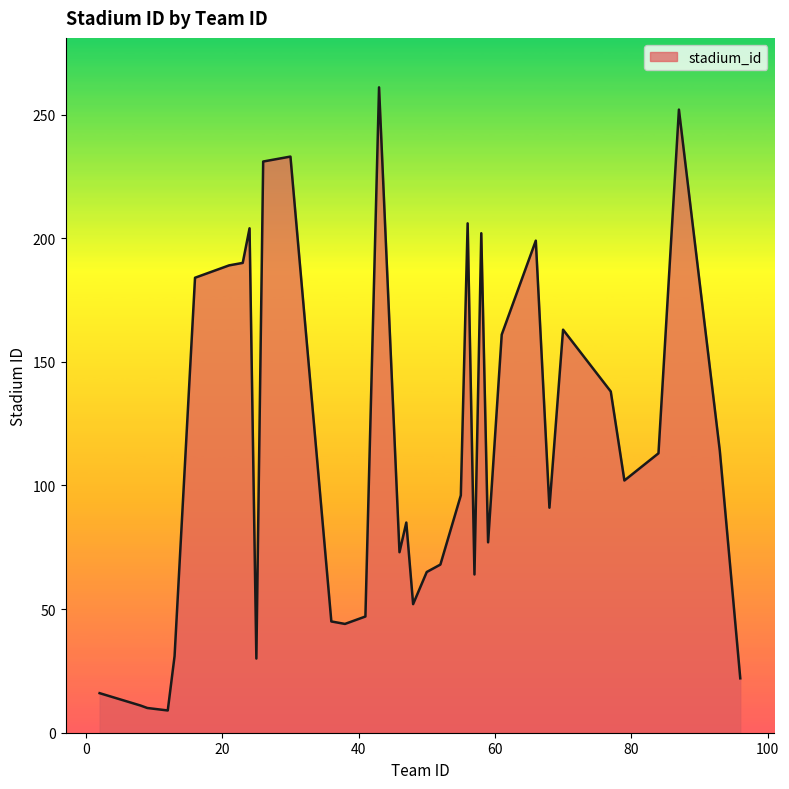

What is the difference between the maximum and minimum values?

252